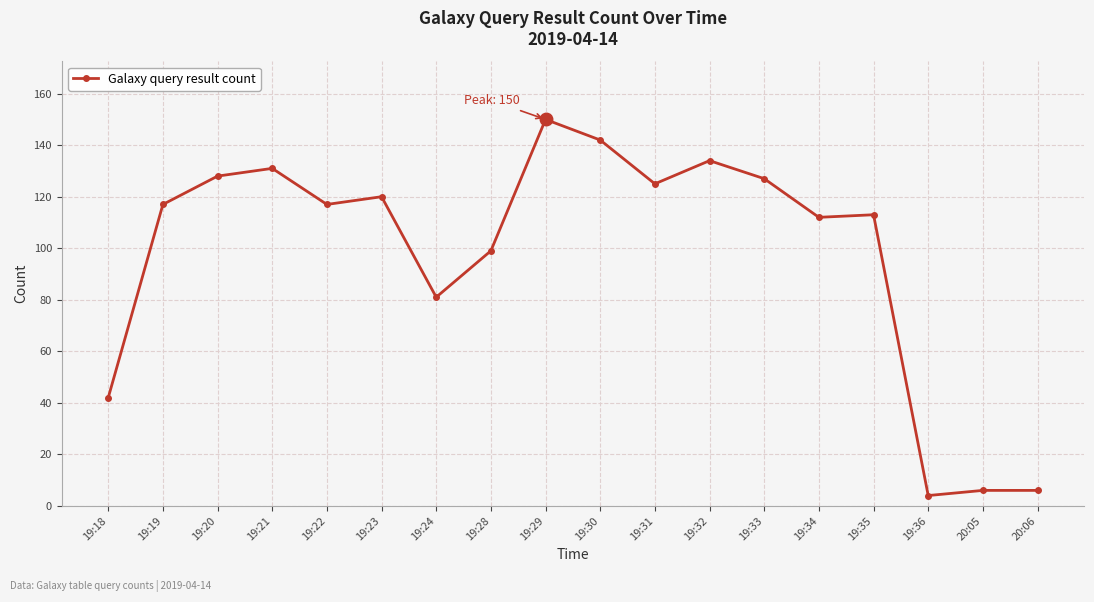

Reading left to right, list all the values displayed in this chart.

19:18=42	19:19=117	19:20=128	19:21=131	19:22=117	19:23=120	19:24=81	19:28=99	19:29=150	19:30=142	19:31=125	19:32=134	19:33=127	19:34=112	19:35=113	19:36=4	20:05=6	20:06=6